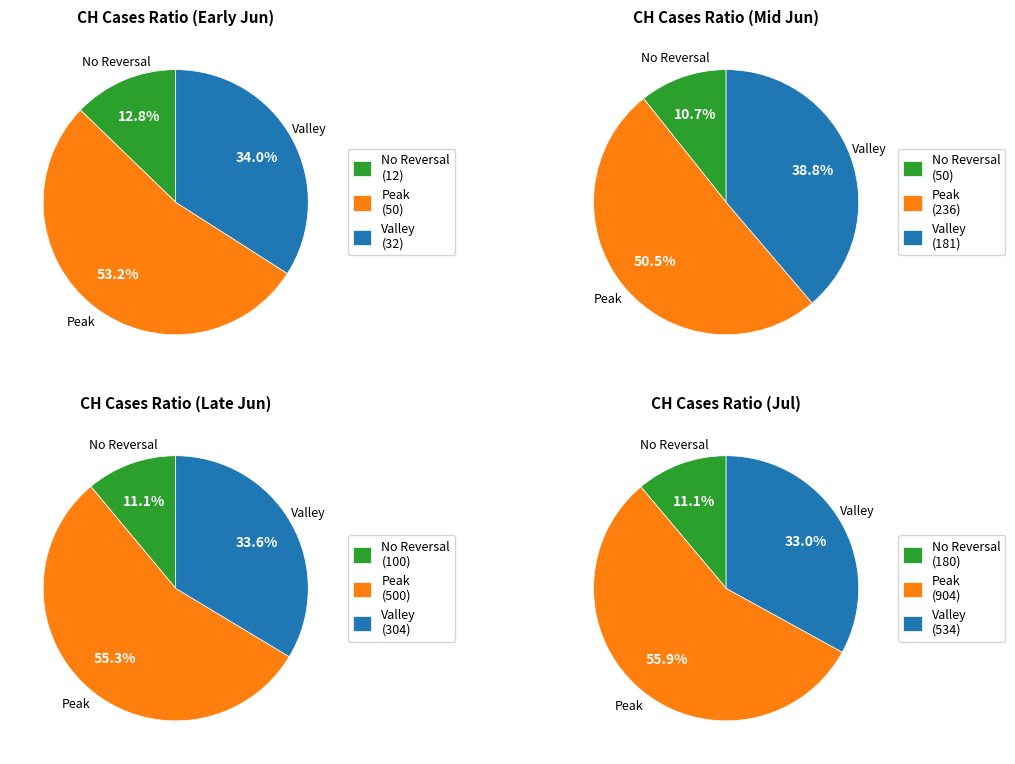

True or false: FR accounts for 1% of the total.

False